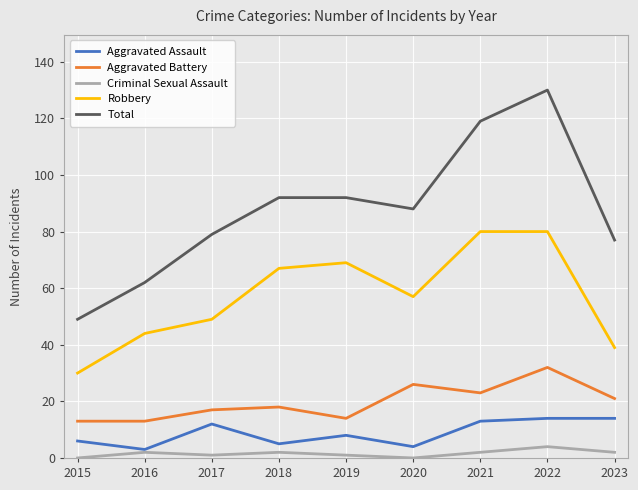

The Aggravated Assault series shows 19 at 2021. True or false?

False